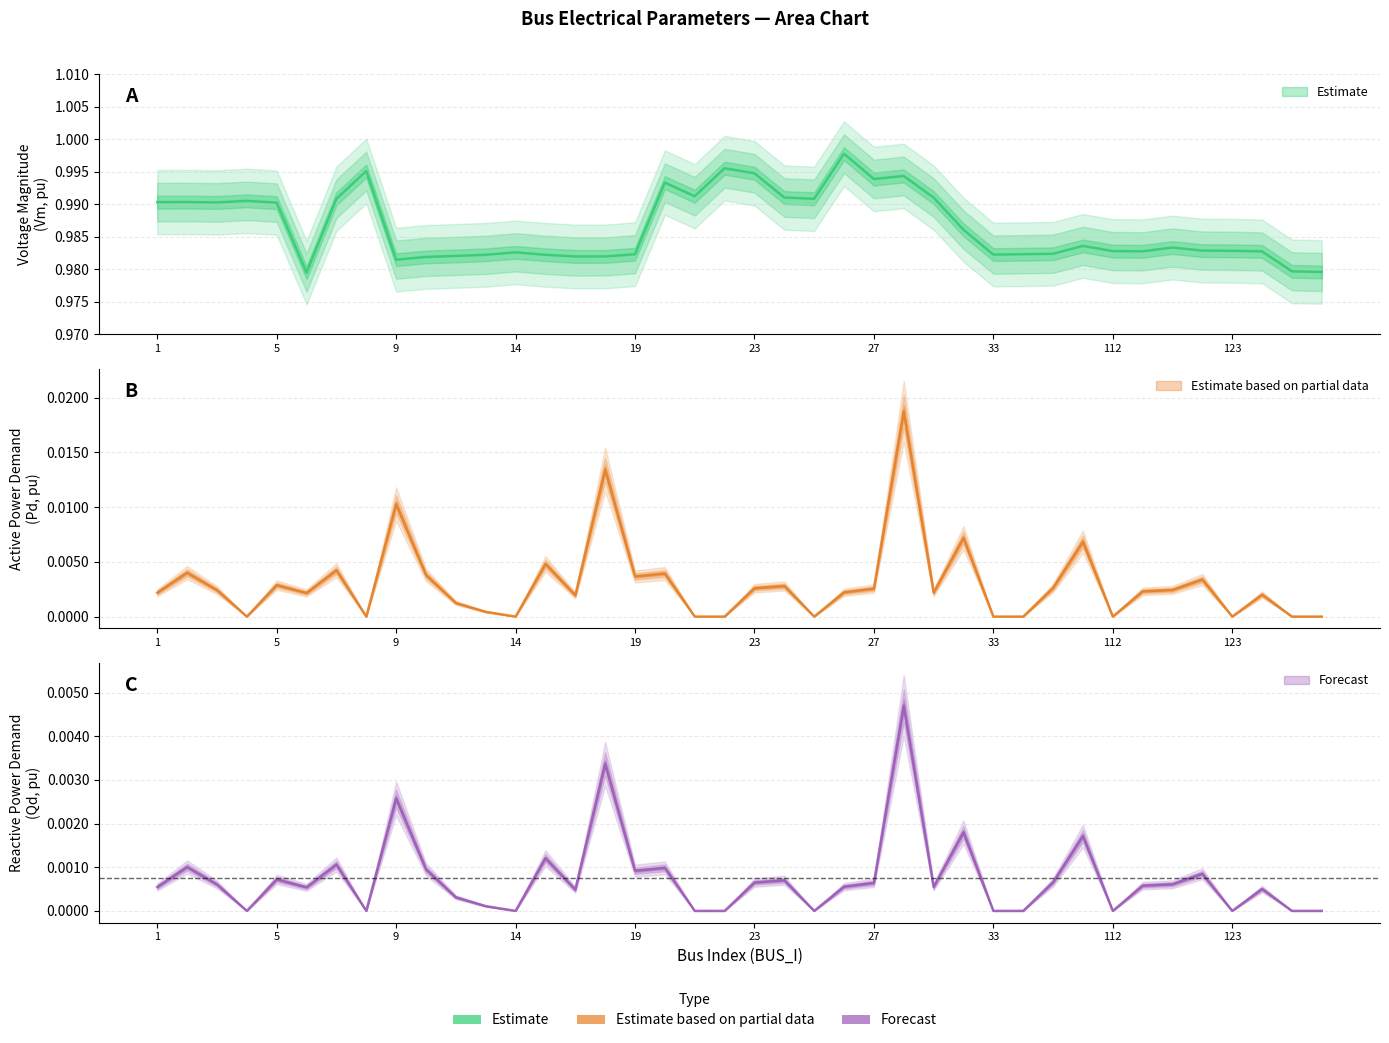

Which category has the lowest value in the Vm series?

6